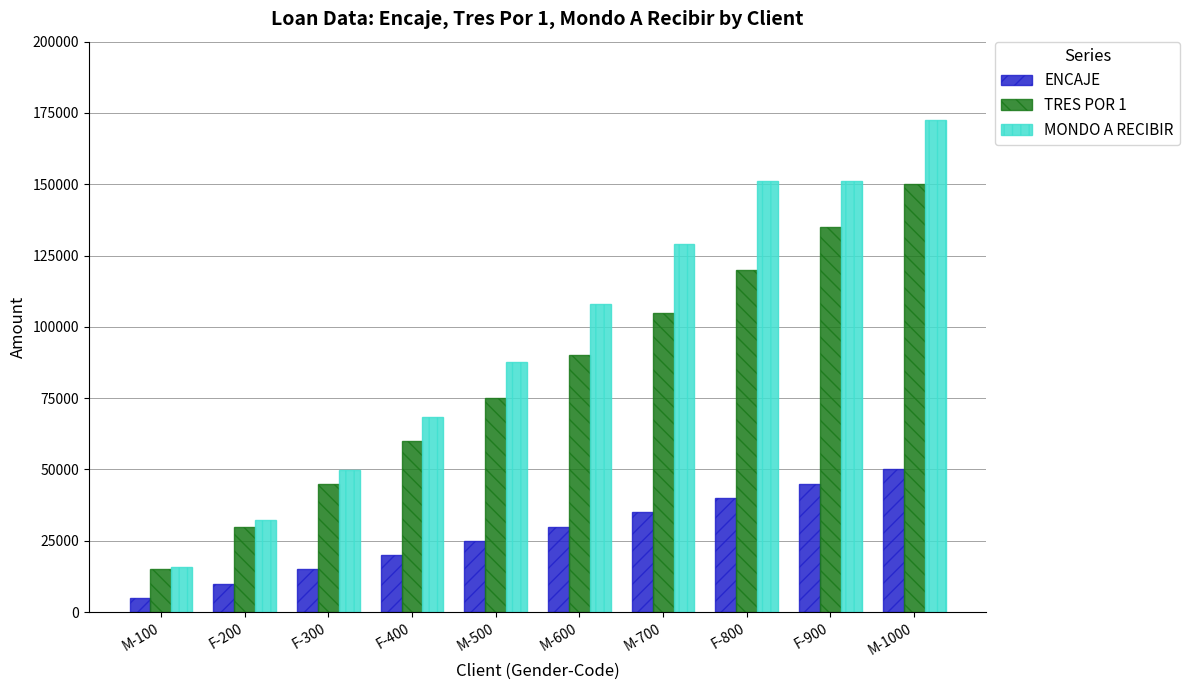

How many groups of bars are there?

10